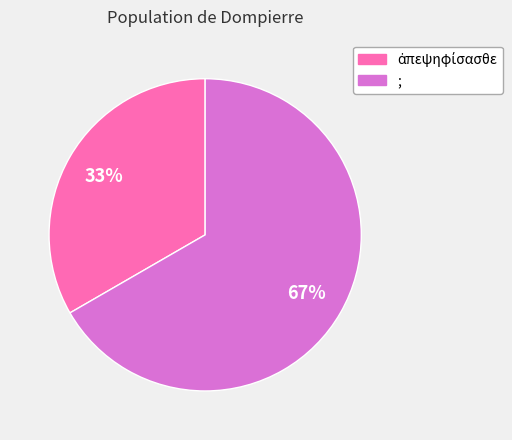

To the nearest percent, what percentage of the pie is ;?

67%